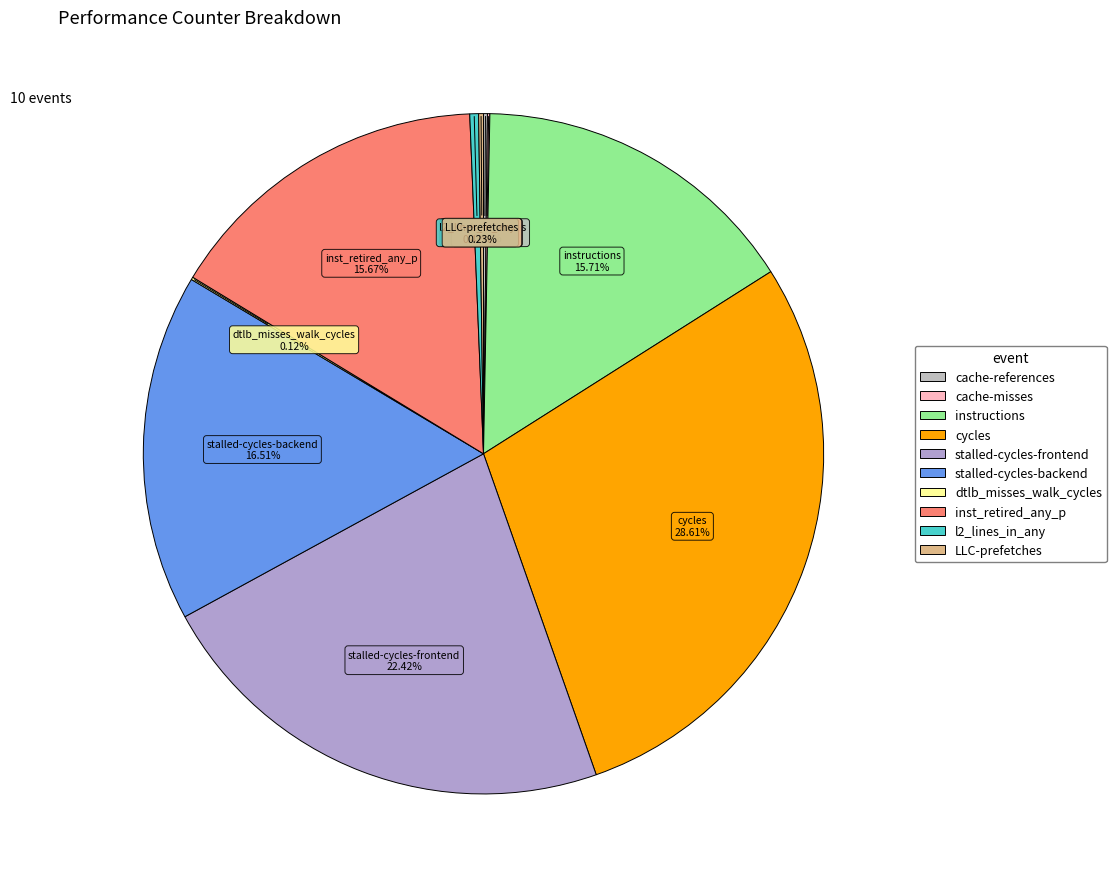

Which category has the biggest portion of the pie?

cycles